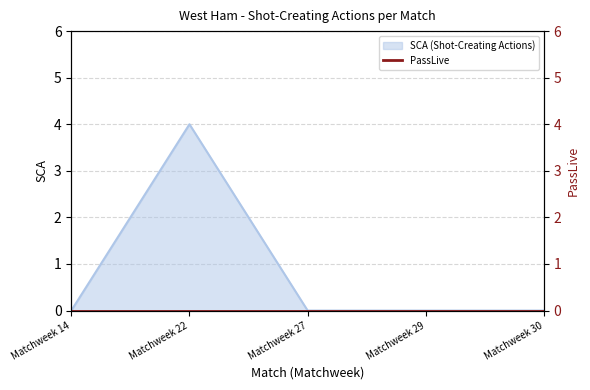

What is the sum of the values at Matchweek 14 and Matchweek 22?

4